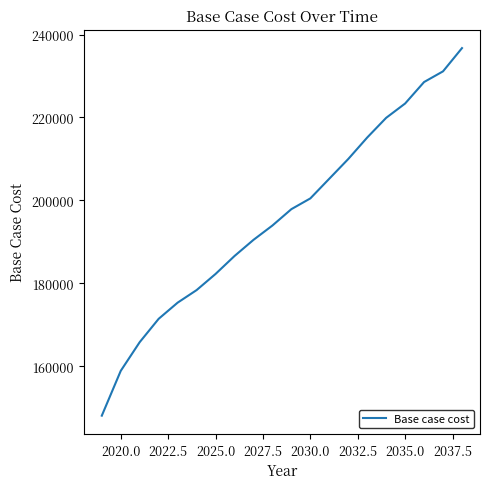

What is the smallest value displayed?

148043.5